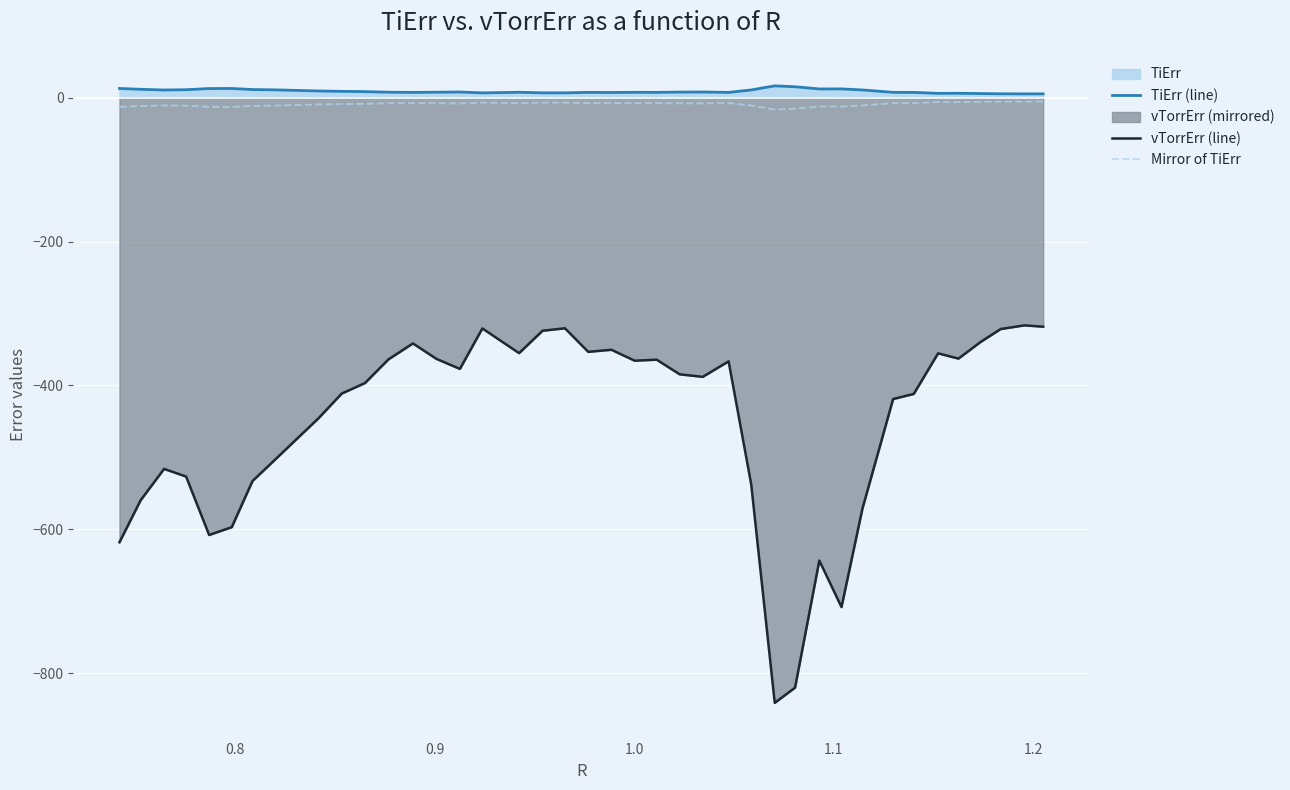

True or false: TiErr (line) and vTorrErr (line) intersect in this chart.

False